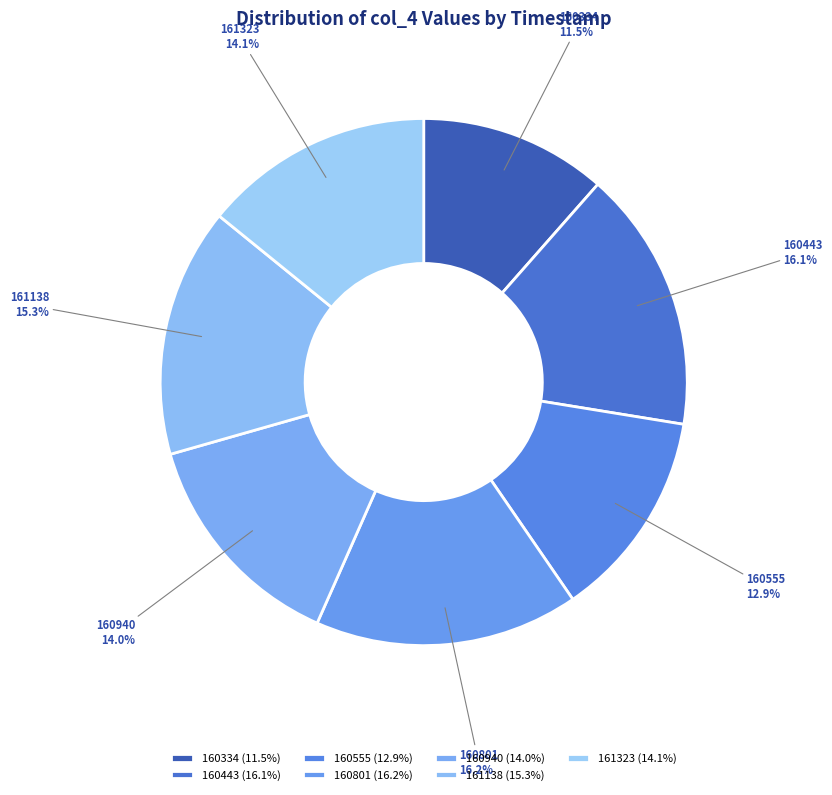

Does 160555 account for over 50% of the chart?

No